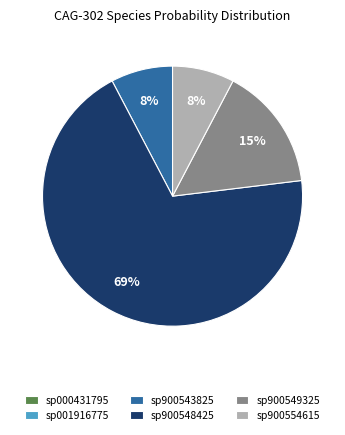

To the nearest percent, what is the average slice percentage?

17%